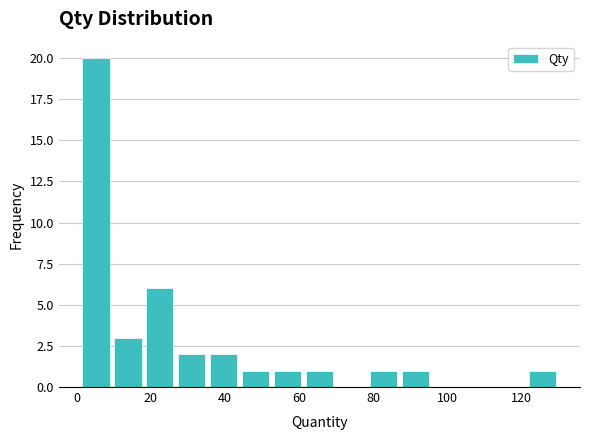

Which range on the x-axis has the tallest bar?

1.0 to 9.6